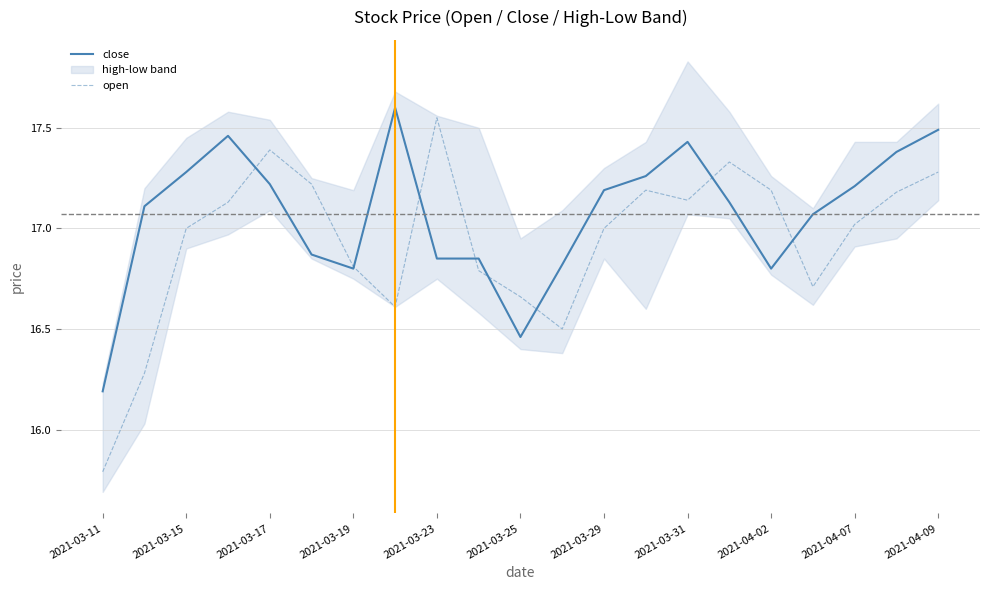

How many intersections are there between close and open?

8